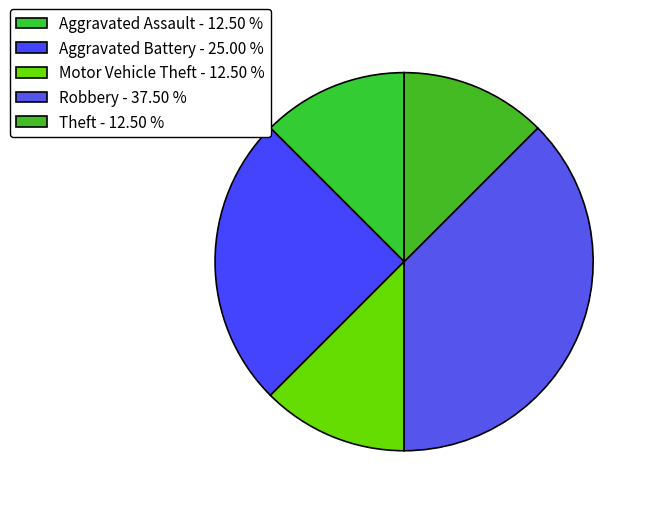

To the nearest percent, what percentage of the pie is Theft?

12%